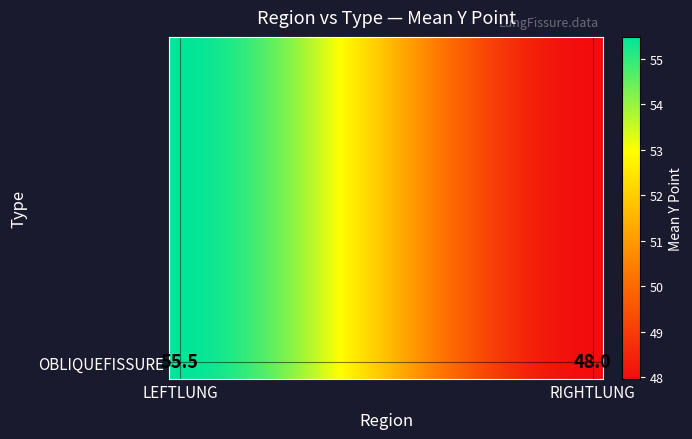

What is the minimum value shown in the chart?

48.0